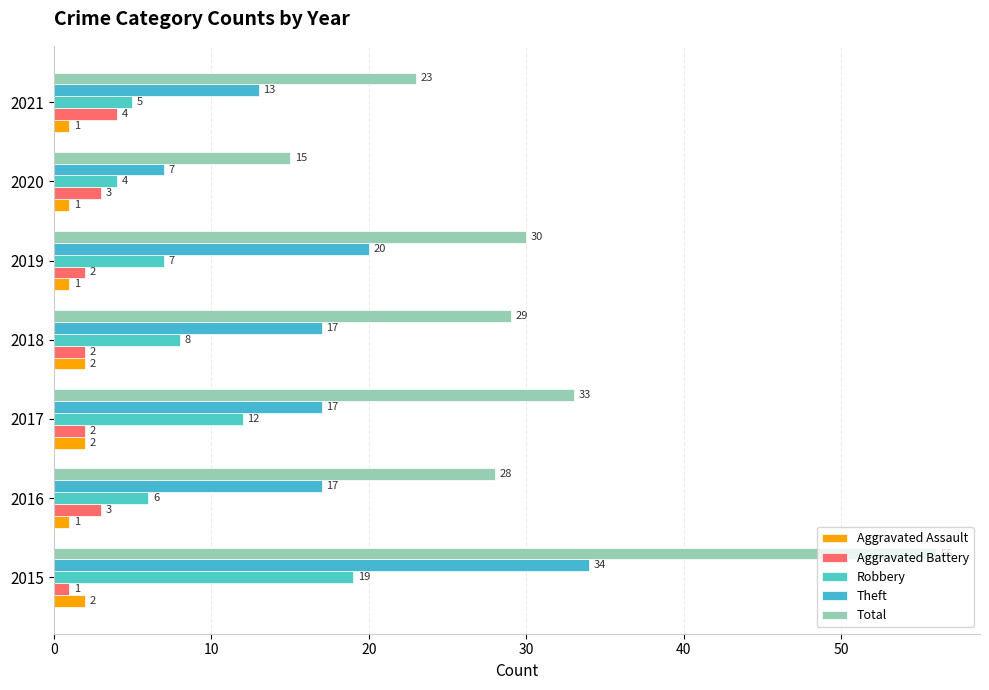

Which series has the widest spread of values?

Total